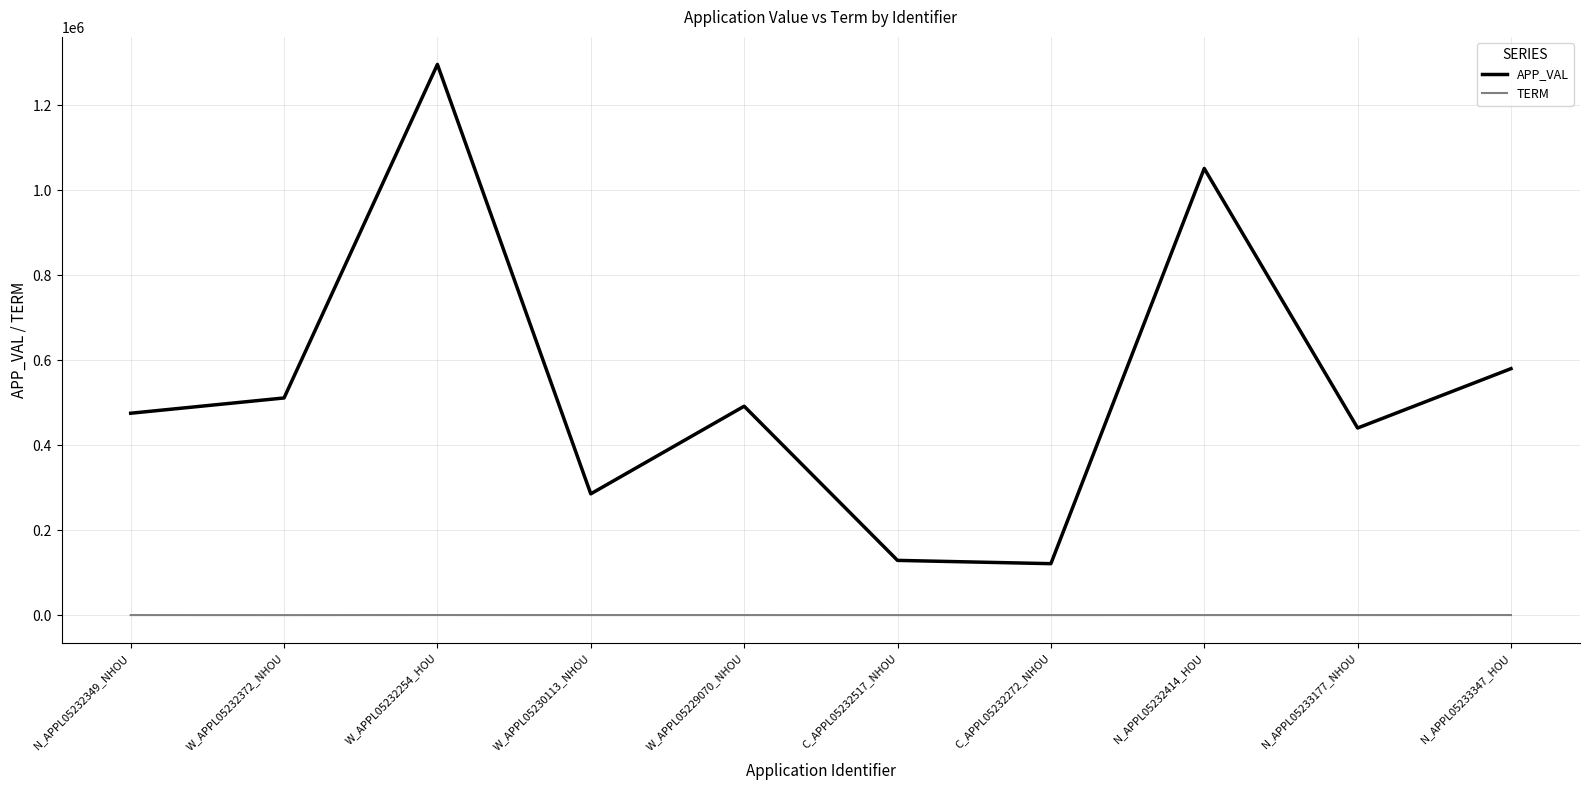

True or false: APP_VAL and TERM cross at least once.

False